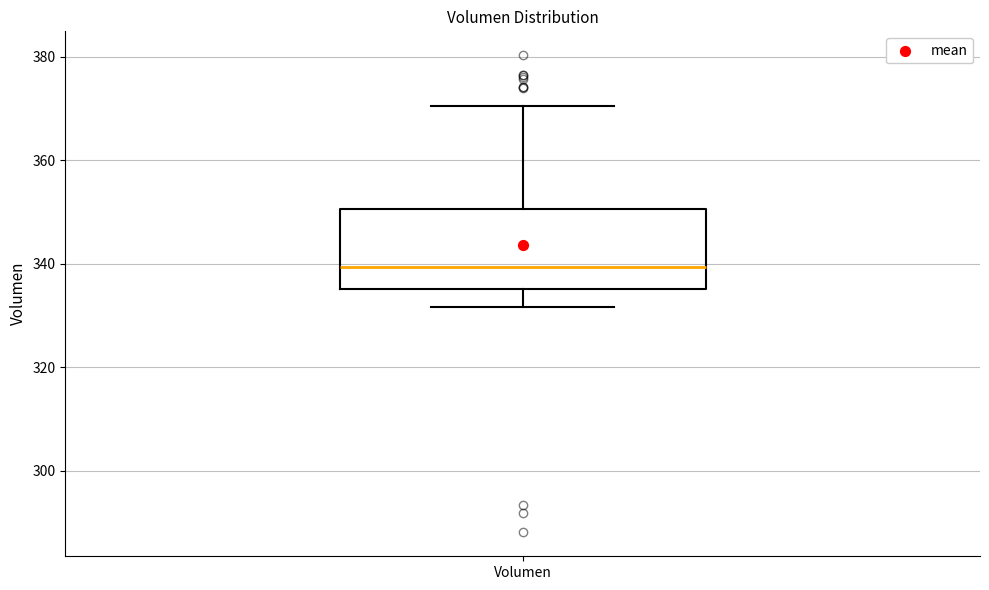

Where does the upper whisker of the box for Volumen end on the y-axis? The values are not printed on the chart, so give them approximately, as read against the axis.

370